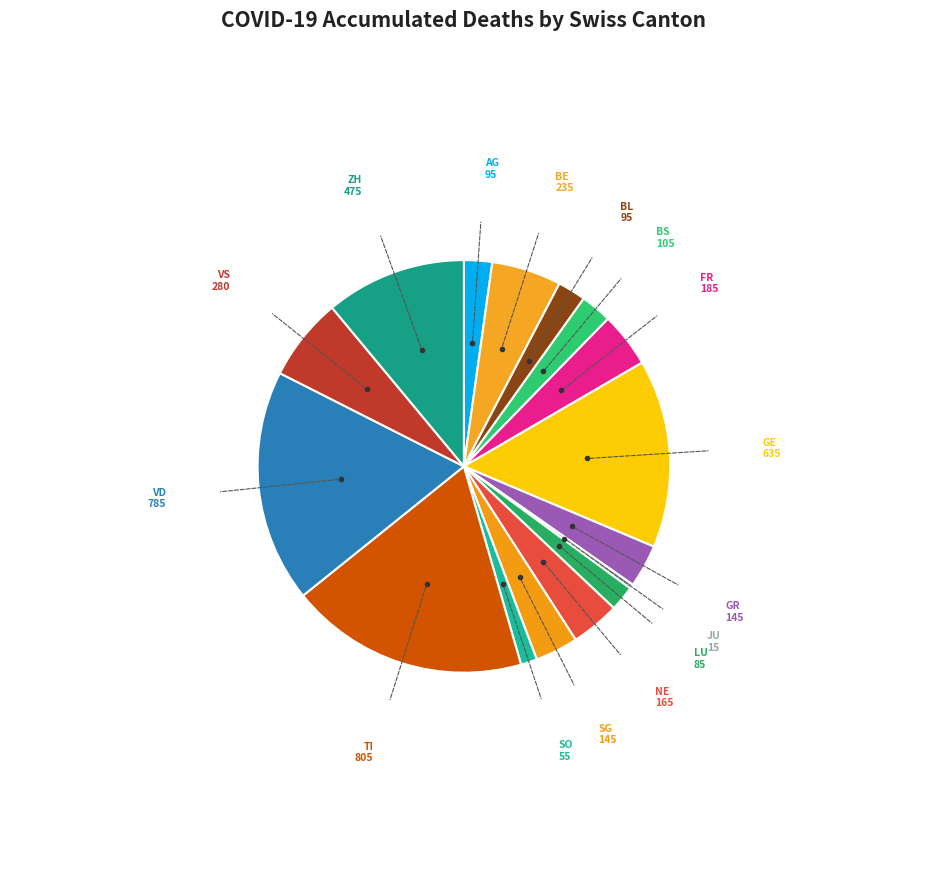

Which slice is the smallest?

JU